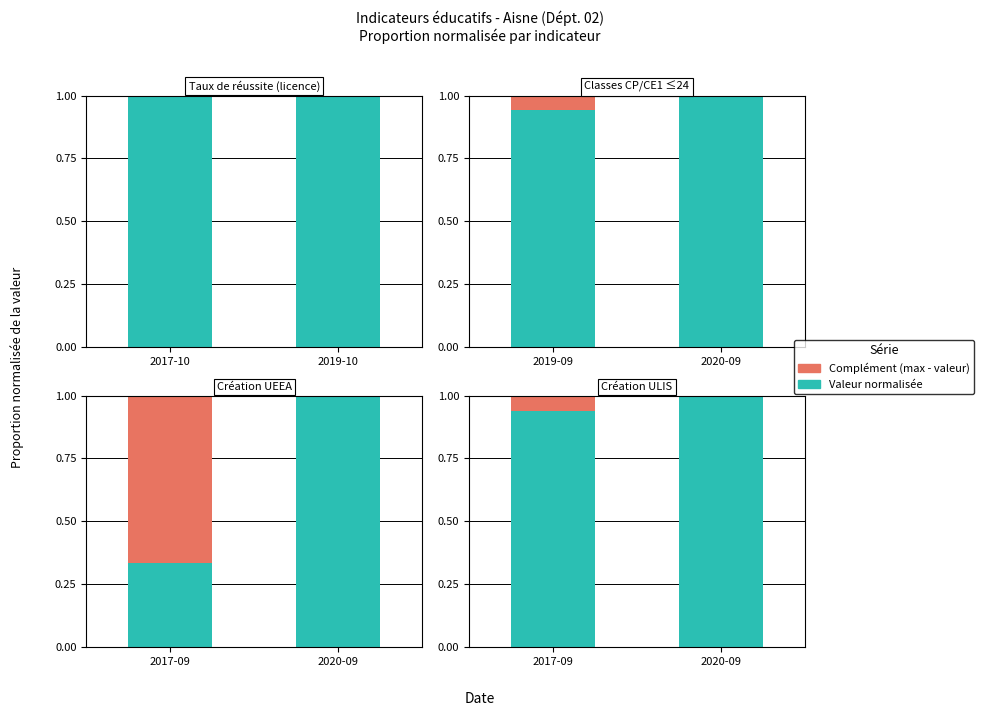

How many bars are there in each group?

2